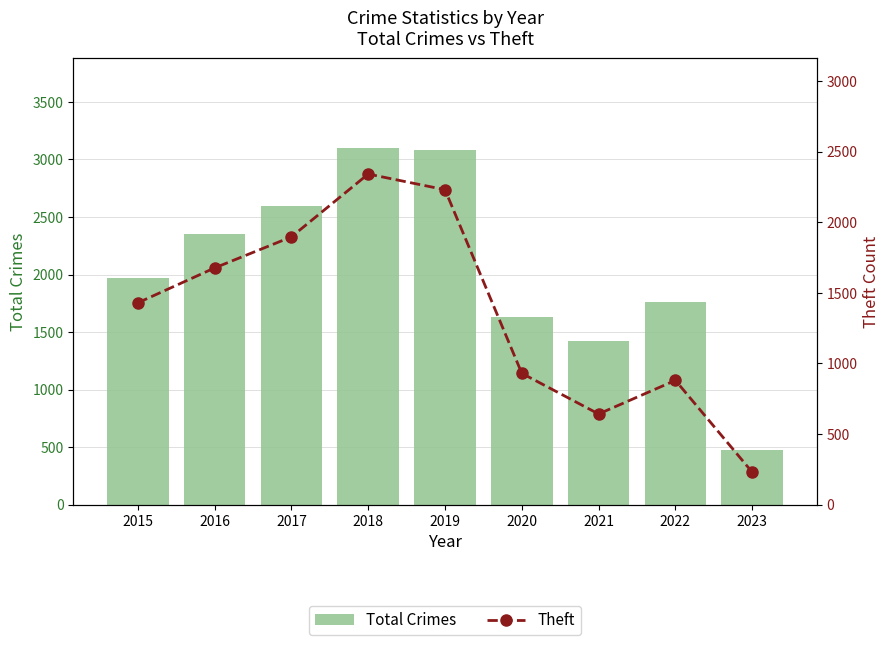

What is the sum of the Theft values at 2016 and 2019?

3906